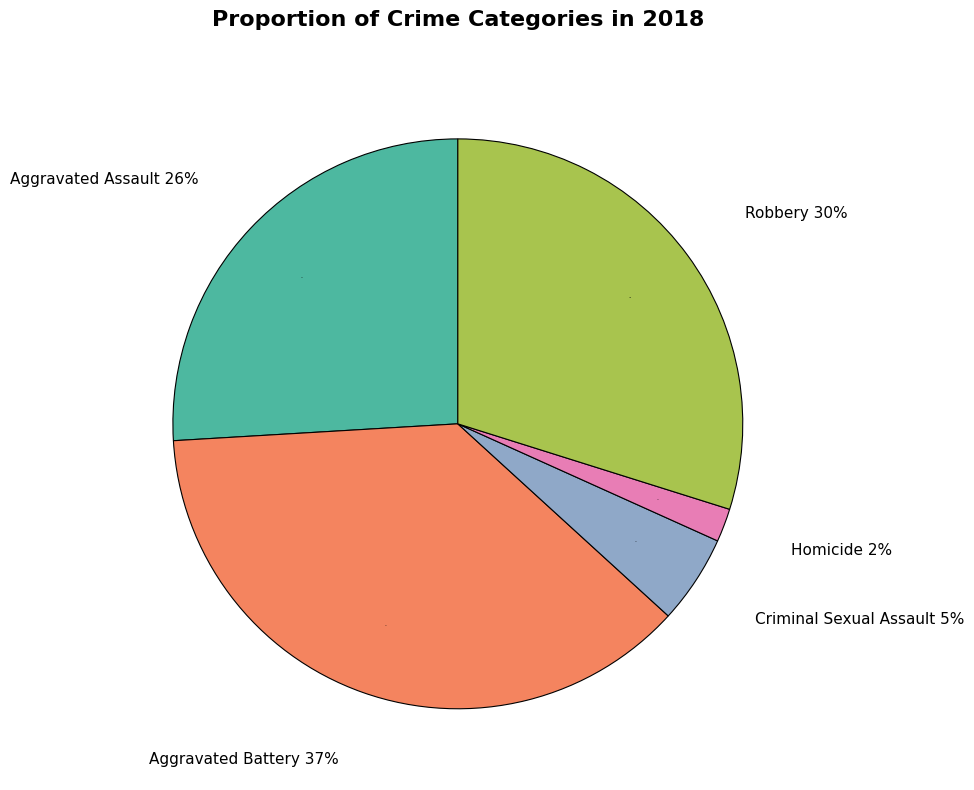

Is there any slice that represents more than half of the pie?

No